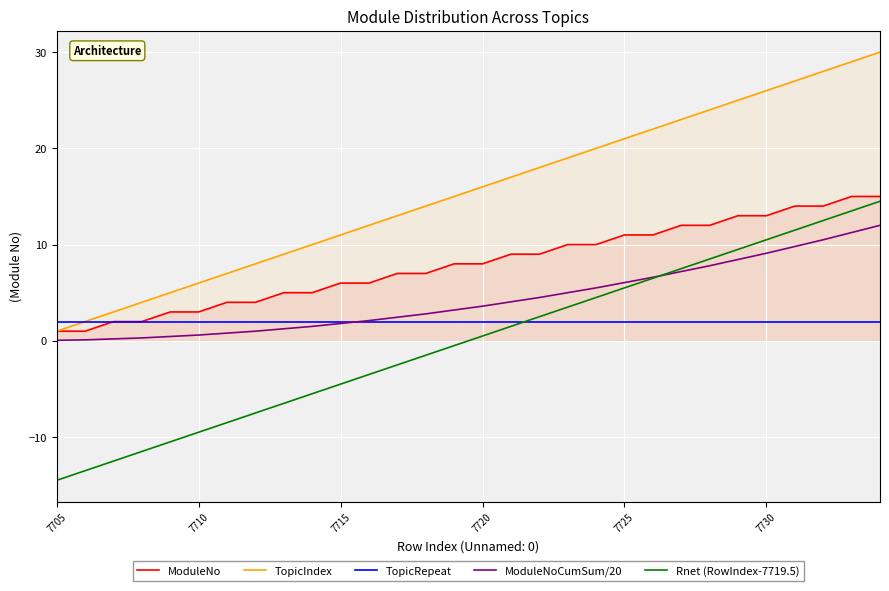

What is the lowest value of the Rnet (RowIndex-7719.5) series?

-14.5